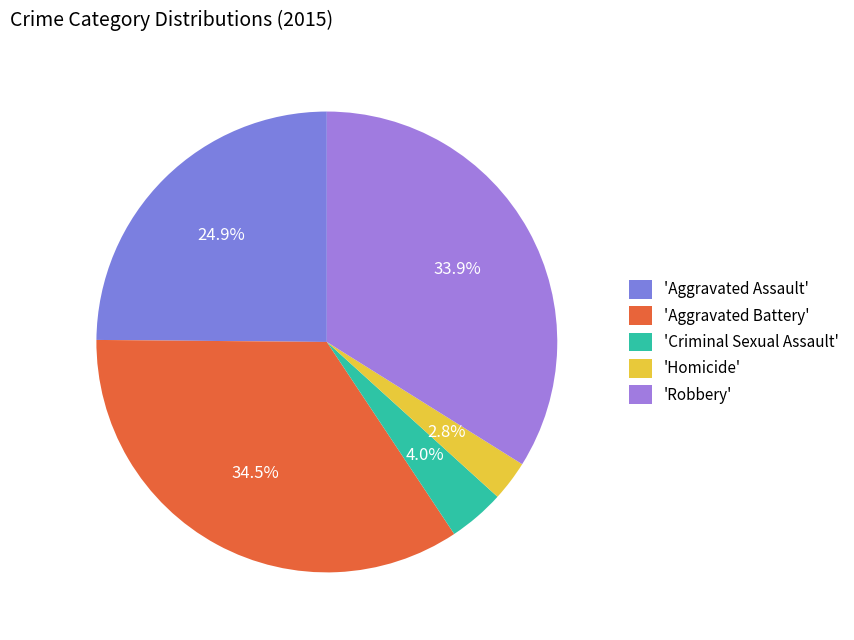

Rank the categories by value from highest to lowest.

'Aggravated Battery', 'Robbery', 'Aggravated Assault', 'Criminal Sexual Assault', 'Homicide'